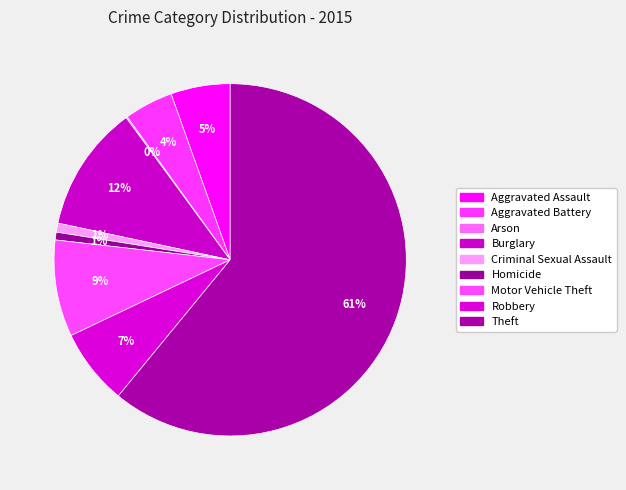

Which slice represents more than half of the pie?

Theft